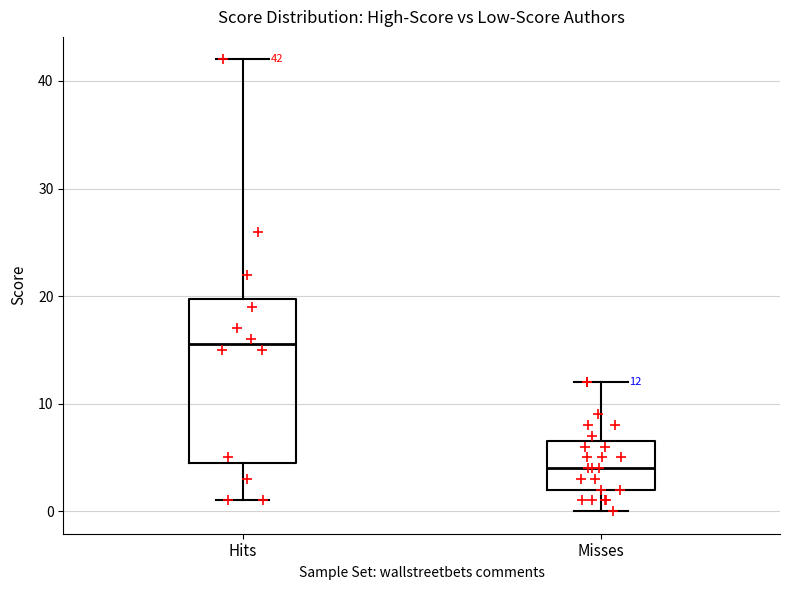

Which box's median line is the highest?

Hits